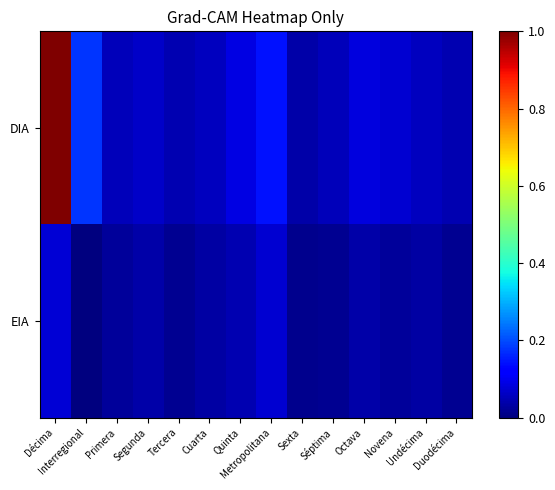

At which category does the chart reach its minimum across all series?

Interregional